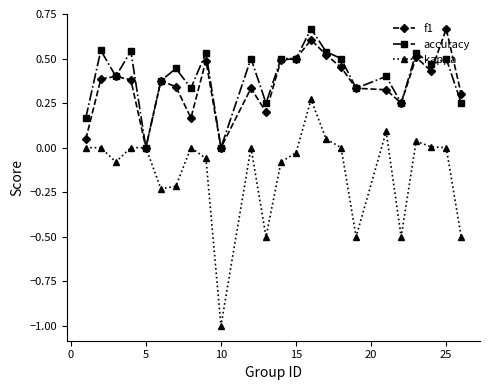

Which series has the largest range (max minus min)?

kappa